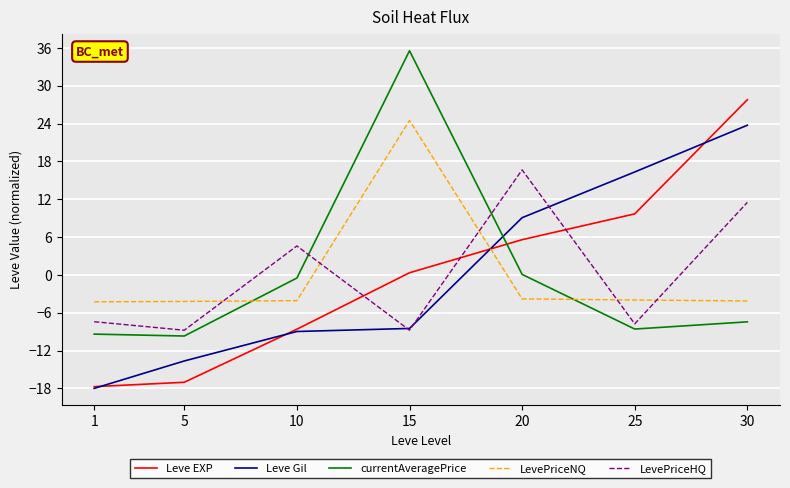

List the series in order of their peak value, highest first.

currentAveragePrice, Leve EXP, LevePriceNQ, Leve Gil, LevePriceHQ